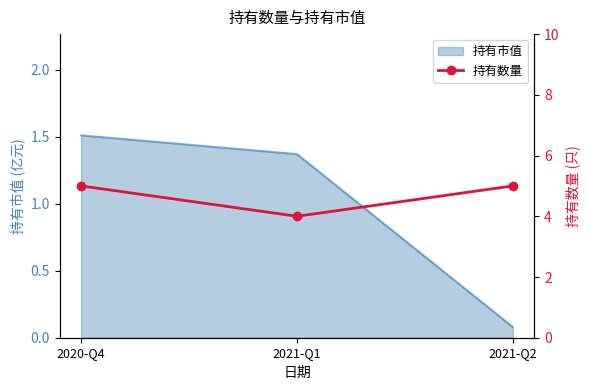

How many lines are shown in the chart?

1